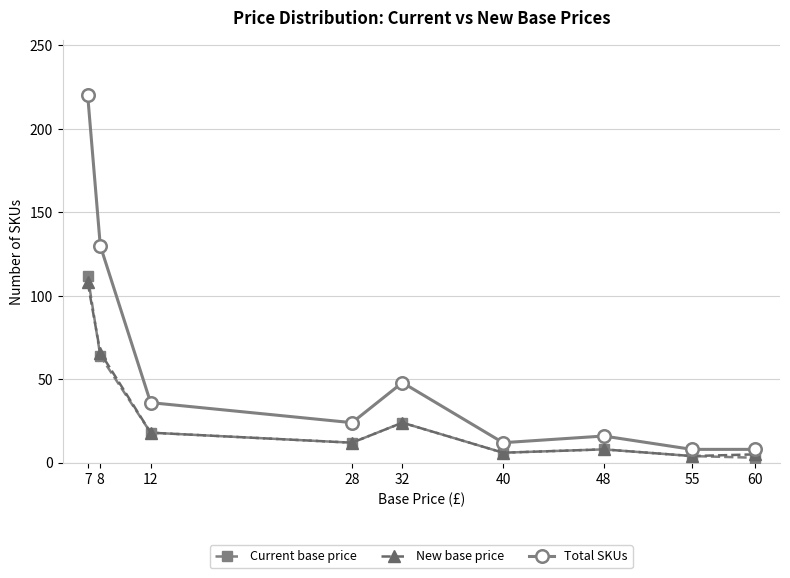

True or false: Total SKUs and New base price intersect in this chart.

False